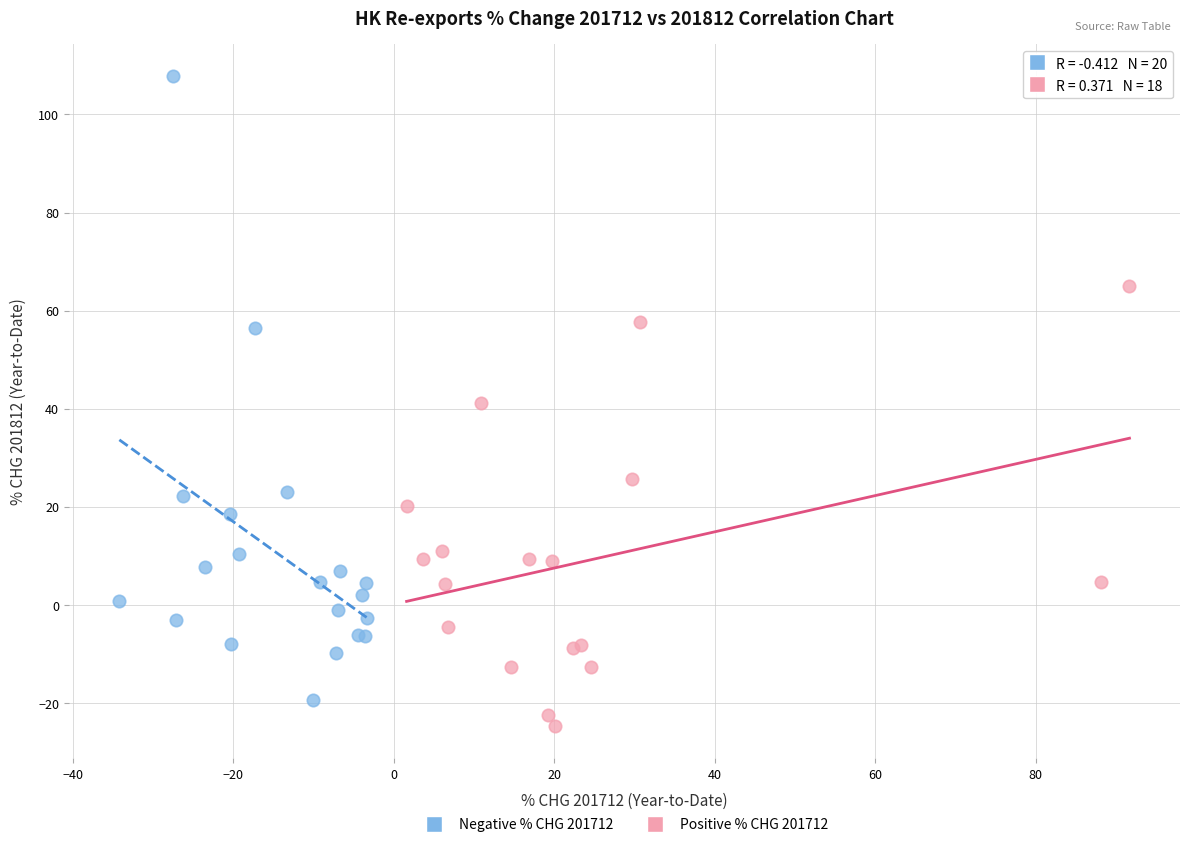

Which series reaches the minimum Y coordinate?

Positive % CHG 201712